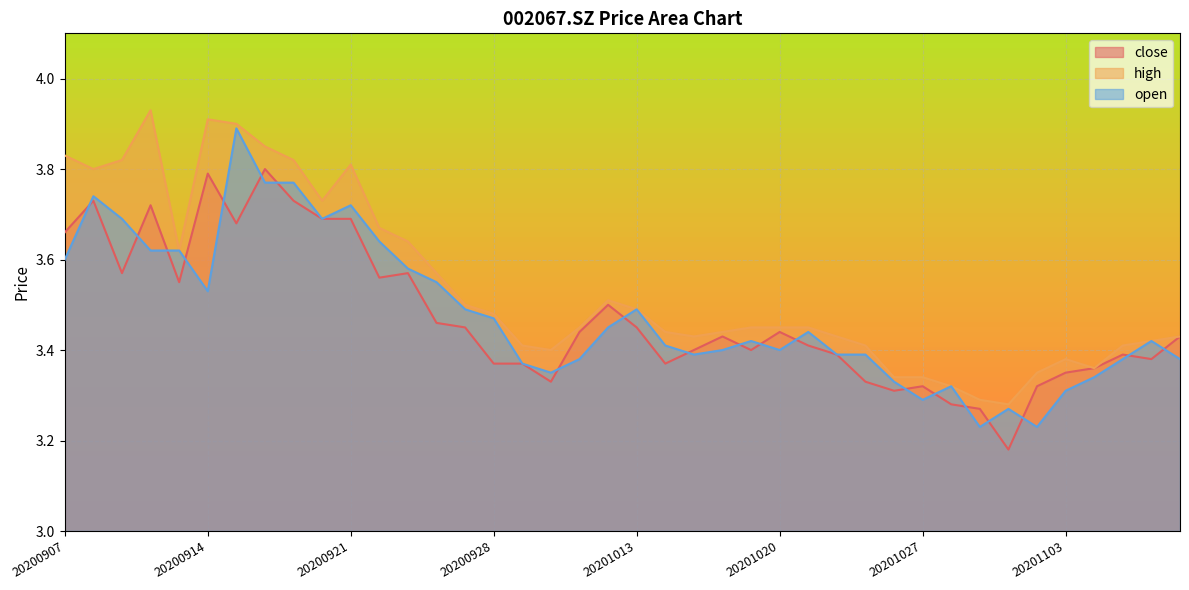

How many lines are shown in the chart?

3